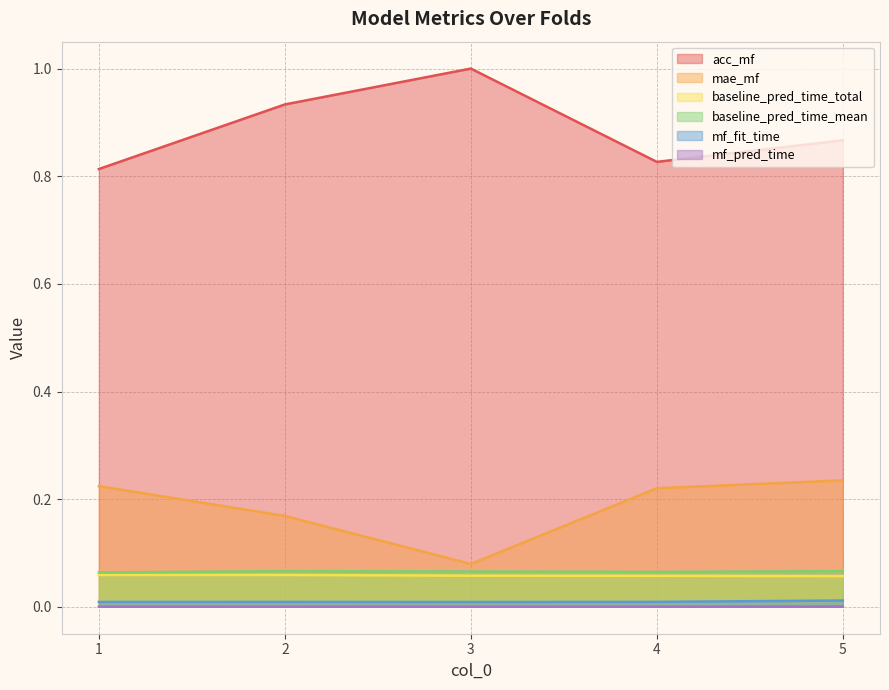

True or false: baseline_pred_time_total has a value of 0.0 at 2.

False